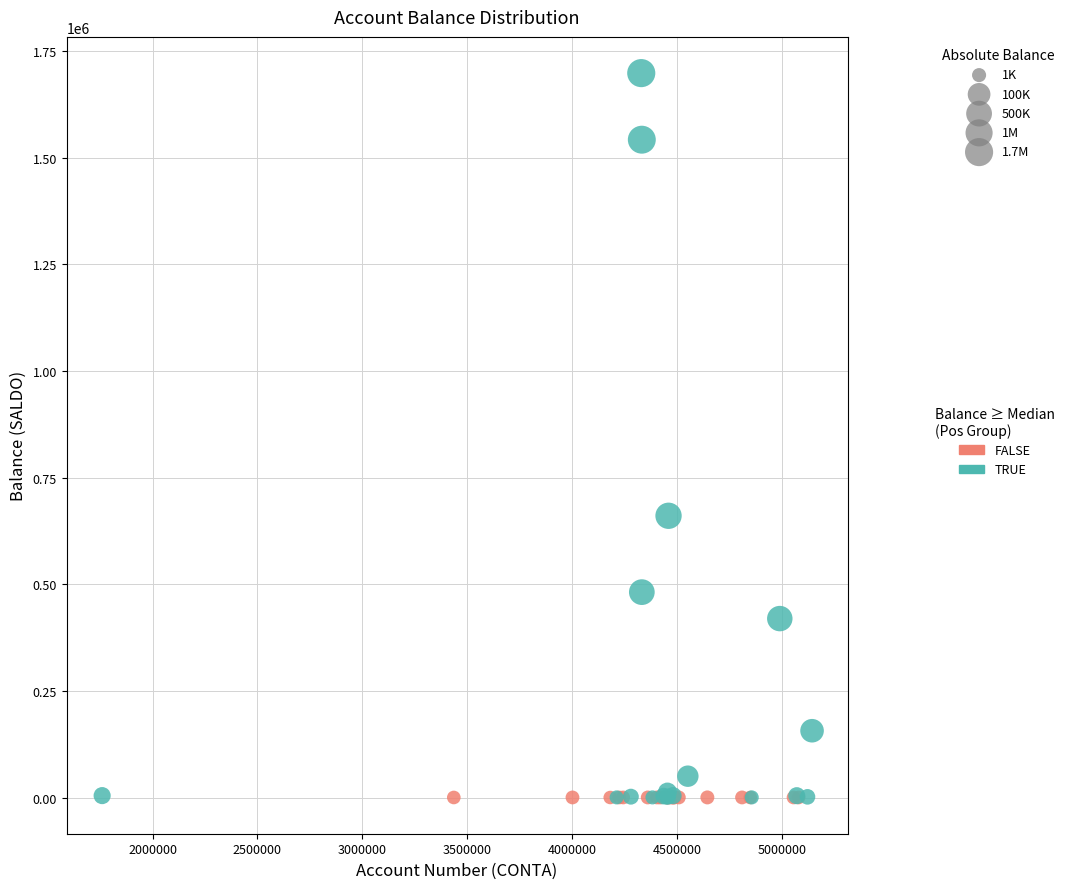

What are all the series names shown in the legend?

FALSE, TRUE